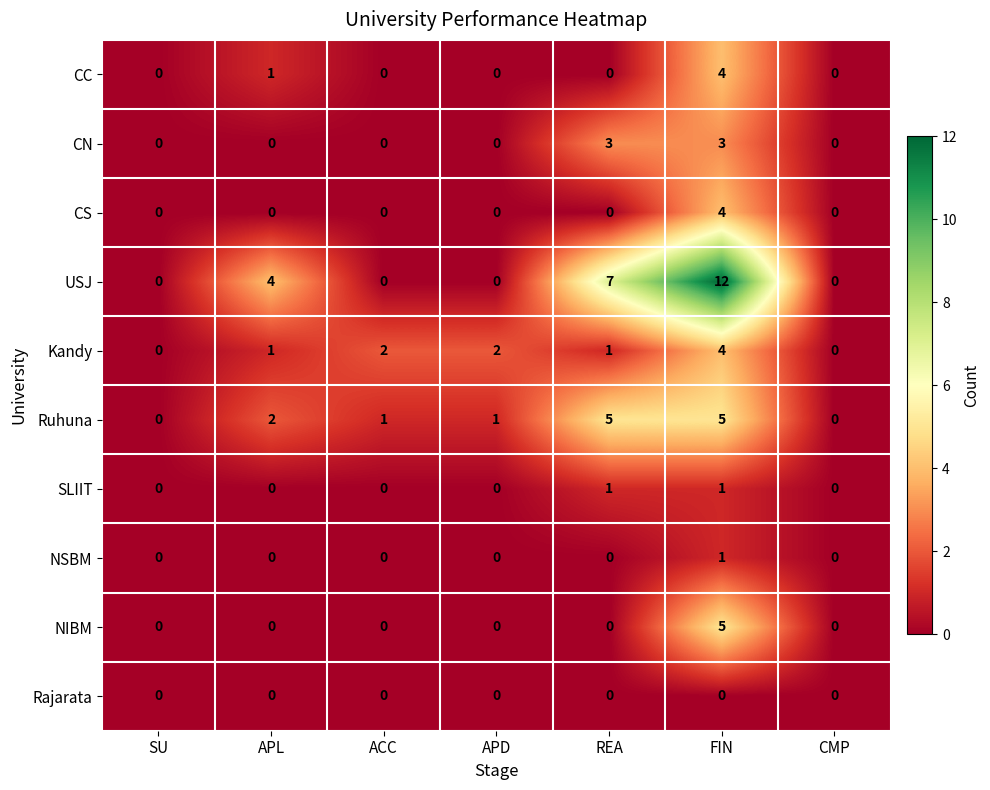

Which series has the largest total across all categories?

USJ